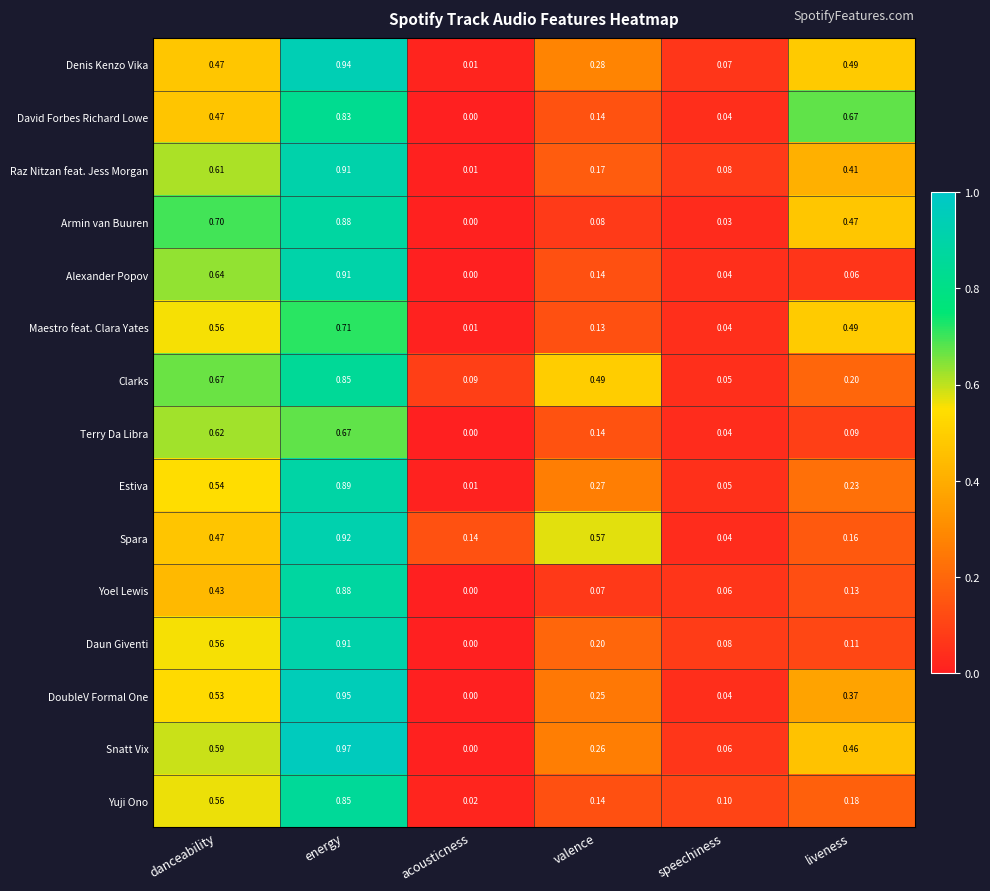

Which series has the widest spread of values?

Snatt Vix